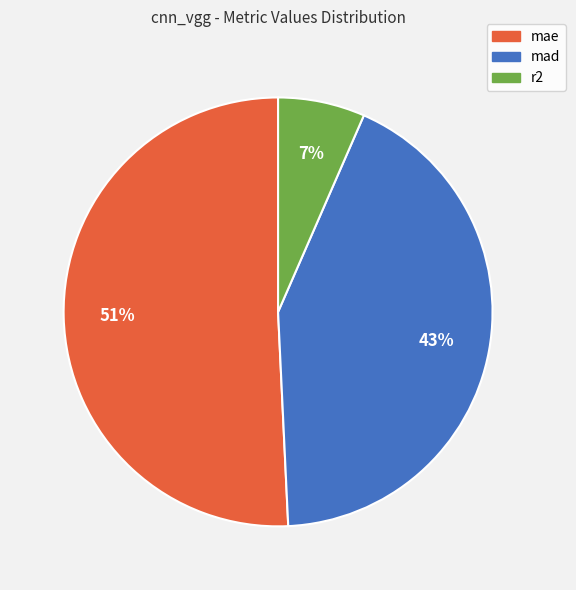

Is mae the majority of the pie?

Yes